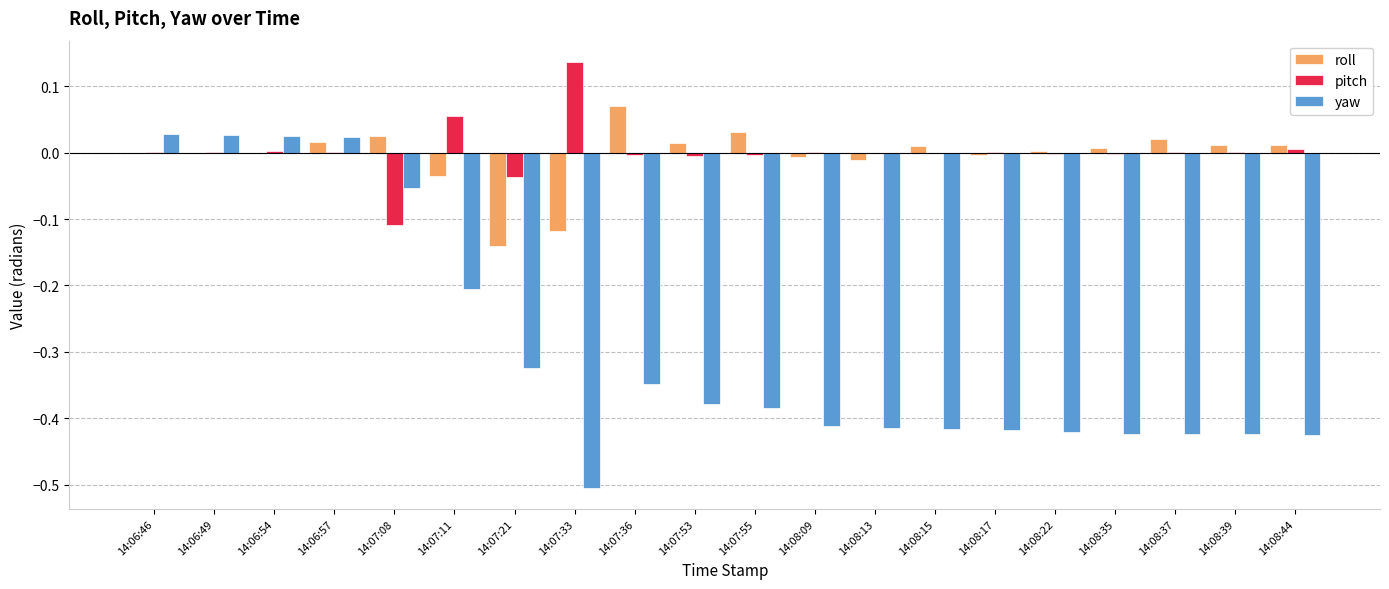

Is the value of pitch at 14:06:49 greater than the value of yaw at 14:08:44?

Yes